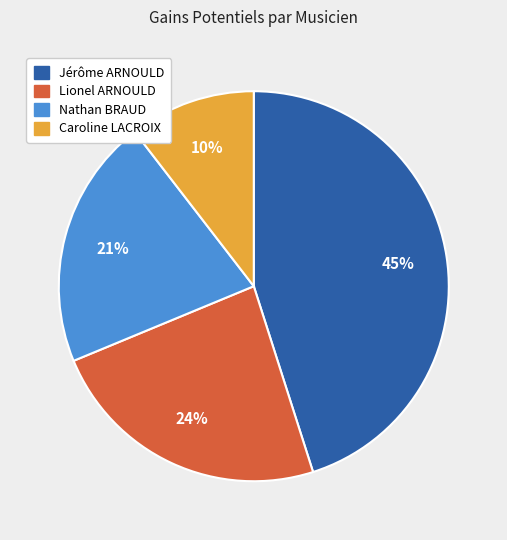

To the nearest percent, what is the average slice percentage?

25%